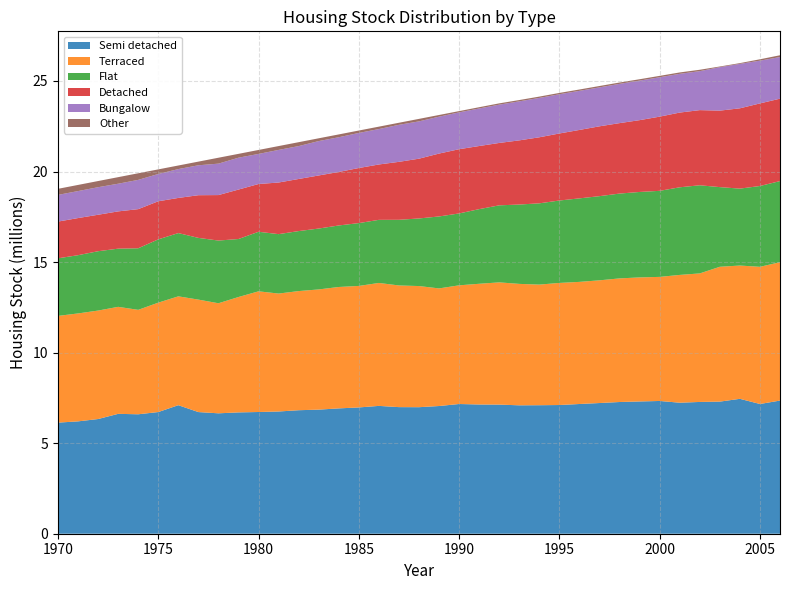

Reading left to right, transcribe all the data shown in this chart.

Semi detached: 1970=6.1	1971=6.2	1972=6.3	1973=6.6	1974=6.6	1975=6.7	1976=7.1	1977=6.7	1978=6.6	1979=6.7	1980=6.7	1981=6.7	1982=6.8	1983=6.9	1984=6.9	1985=7.0	1986=7.1	1987=7.0	1988=7.0	1989=7.1	1990=7.2	1991=7.1	1992=7.1	1993=7.1	1994=7.1	1995=7.1	1996=7.2	1997=7.2	1998=7.3	1999=7.3	2000=7.3	2001=7.2	2002=7.3	2003=7.3	2004=7.4	2005=7.2	2006=7.4
Terraced: 1970=5.9	1971=6.0	1972=6.0	1973=5.9	1974=5.8	1975=6.0	1976=6.0	1977=6.2	1978=6.1	1979=6.4	1980=6.7	1981=6.5	1982=6.6	1983=6.6	1984=6.7	1985=6.7	1986=6.8	1987=6.7	1988=6.7	1989=6.5	1990=6.6	1991=6.7	1992=6.7	1993=6.7	1994=6.7	1995=6.7	1996=6.7	1997=6.8	1998=6.8	1999=6.8	2000=6.9	2001=7.1	2002=7.1	2003=7.4	2004=7.4	2005=7.6	2006=7.6
Flat: 1970=3.2	1971=3.2	1972=3.3	1973=3.2	1974=3.4	1975=3.5	1976=3.5	1977=3.4	1978=3.5	1979=3.2	1980=3.3	1981=3.3	1982=3.3	1983=3.4	1984=3.4	1985=3.5	1986=3.5	1987=3.6	1988=3.7	1989=4.0	1990=4.0	1991=4.1	1992=4.3	1993=4.4	1994=4.5	1995=4.6	1996=4.6	1997=4.6	1998=4.7	1999=4.7	2000=4.8	2001=4.8	2002=4.9	2003=4.4	2004=4.2	2005=4.5	2006=4.5
Detached: 1970=2.0	1971=2.1	1972=2.0	1973=2.1	1974=2.2	1975=2.1	1976=1.9	1977=2.4	1978=2.5	1979=2.7	1980=2.6	1981=2.9	1982=2.9	1983=2.9	1984=3.0	1985=3.0	1986=3.1	1987=3.2	1988=3.3	1989=3.5	1990=3.5	1991=3.5	1992=3.4	1993=3.5	1994=3.6	1995=3.7	1996=3.8	1997=3.9	1998=3.9	1999=4.0	2000=4.1	2001=4.1	2002=4.1	2003=4.2	2004=4.4	2005=4.6	2006=4.6
Bungalow: 1970=1.5	1971=1.5	1972=1.5	1973=1.5	1974=1.6	1975=1.5	1976=1.6	1977=1.7	1978=1.7	1979=1.8	1980=1.7	1981=1.8	1982=1.8	1983=1.9	1984=1.9	1985=1.9	1986=2.0	1987=2.0	1988=2.1	1989=2.0	1990=2.0	1991=2.1	1992=2.1	1993=2.2	1994=2.2	1995=2.2	1996=2.2	1997=2.2	1998=2.2	1999=2.2	2000=2.2	2001=2.1	2002=2.2	2003=2.4	2004=2.5	2005=2.4	2006=2.3
Other: 1970=0.3	1971=0.3	1972=0.3	1973=0.4	1974=0.4	1975=0.3	1976=0.2	1977=0.2	1978=0.3	1979=0.2	1980=0.2	1981=0.2	1982=0.2	1983=0.2	1984=0.2	1985=0.1	1986=0.1	1987=0.1	1988=0.1	1989=0.1	1990=0.1	1991=0.1	1992=0.1	1993=0.1	1994=0.1	1995=0.1	1996=0.1	1997=0.1	1998=0.1	1999=0.1	2000=0.1	2001=0.1	2002=0.1	2003=0.0	2004=0.0	2005=0.1	2006=0.1